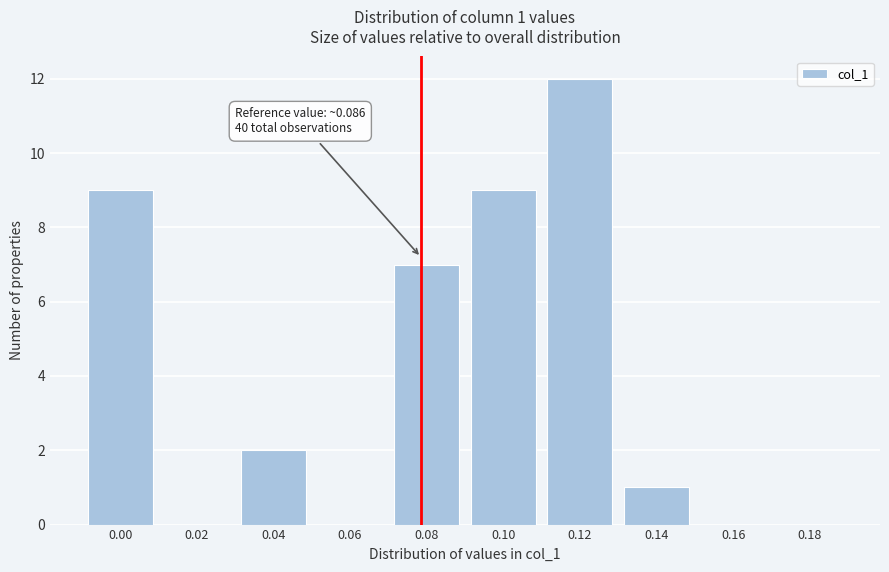

Reading left to right, extract all data points from this chart.

0.00=9	0.02=0	0.04=2	0.06=0	0.08=7	0.10=9	0.12=12	0.14=1	0.16=0	0.18=0